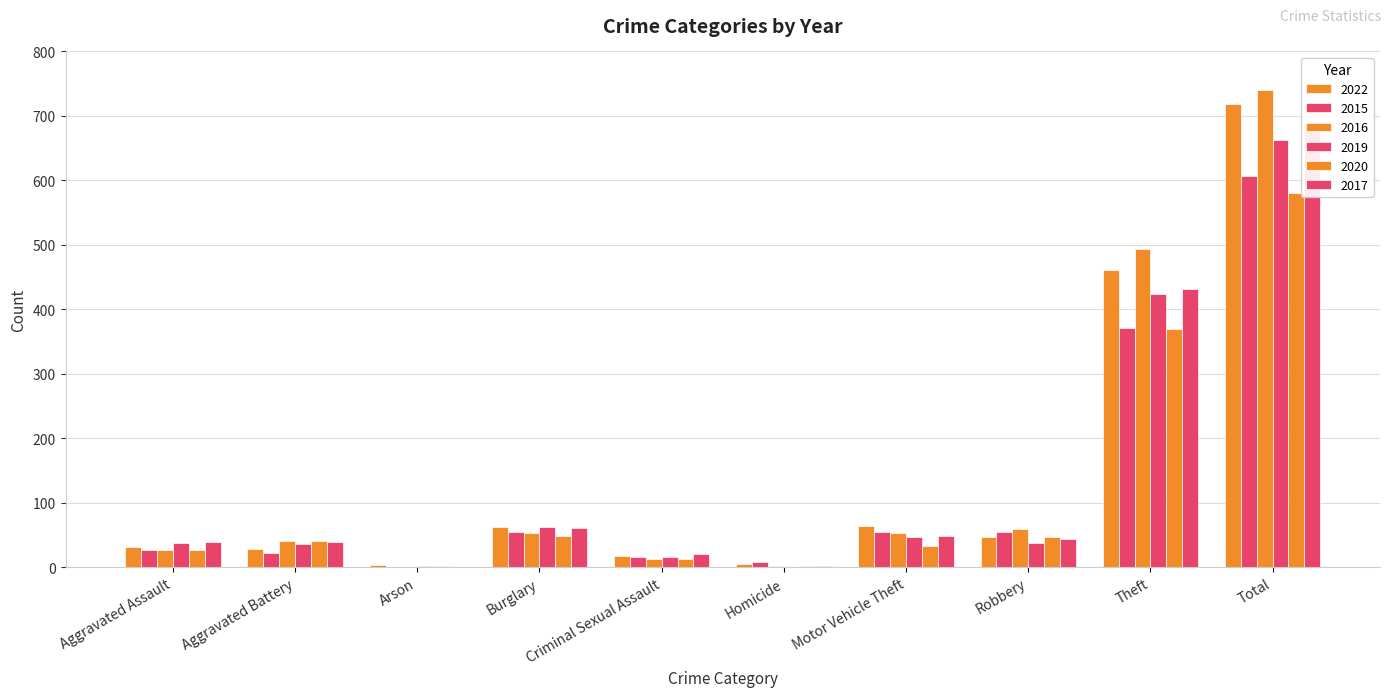

Rank the categories by 2015 value from highest to lowest.

Total, Theft, Motor Vehicle Theft, Burglary, Robbery, Aggravated Assault, Aggravated Battery, Criminal Sexual Assault, Homicide, Arson